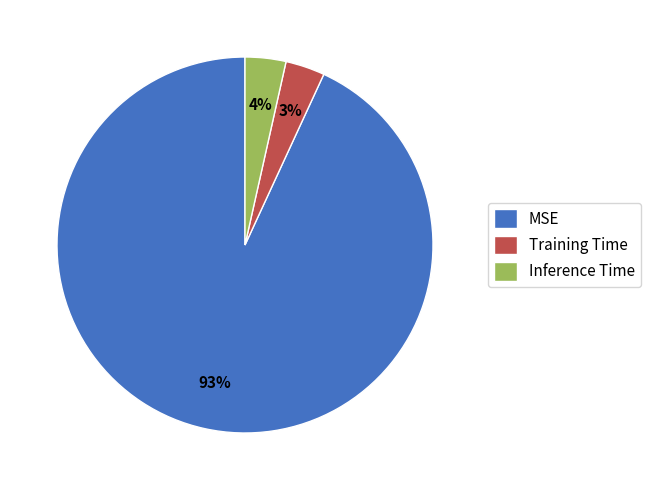

What is the majority slice?

MSE